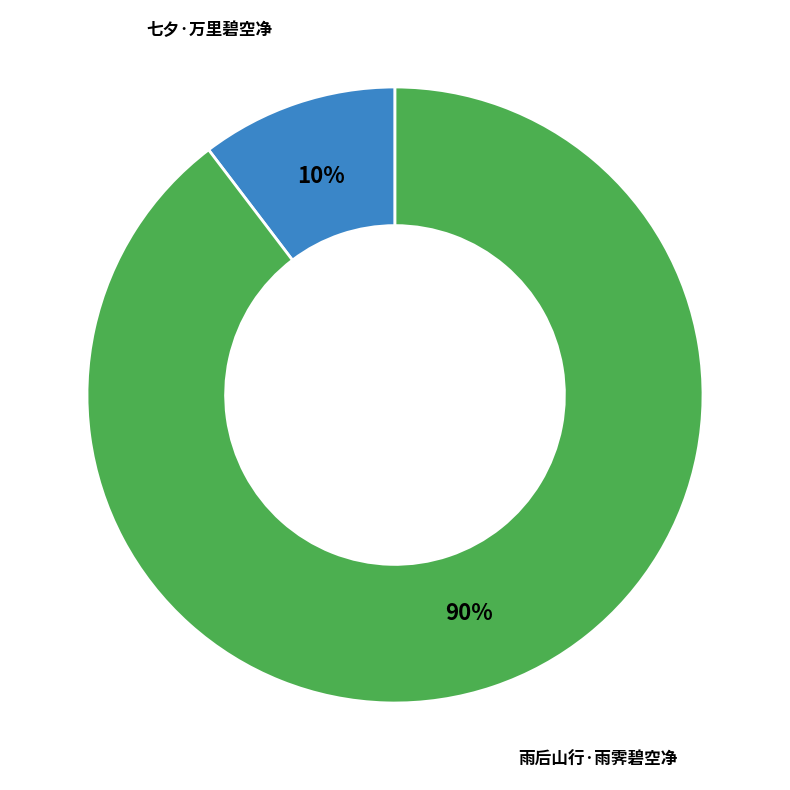

To the nearest percent, what is the combined percentage of 七夕·万里碧空净 and 雨后山行·雨霁碧空净?

100%